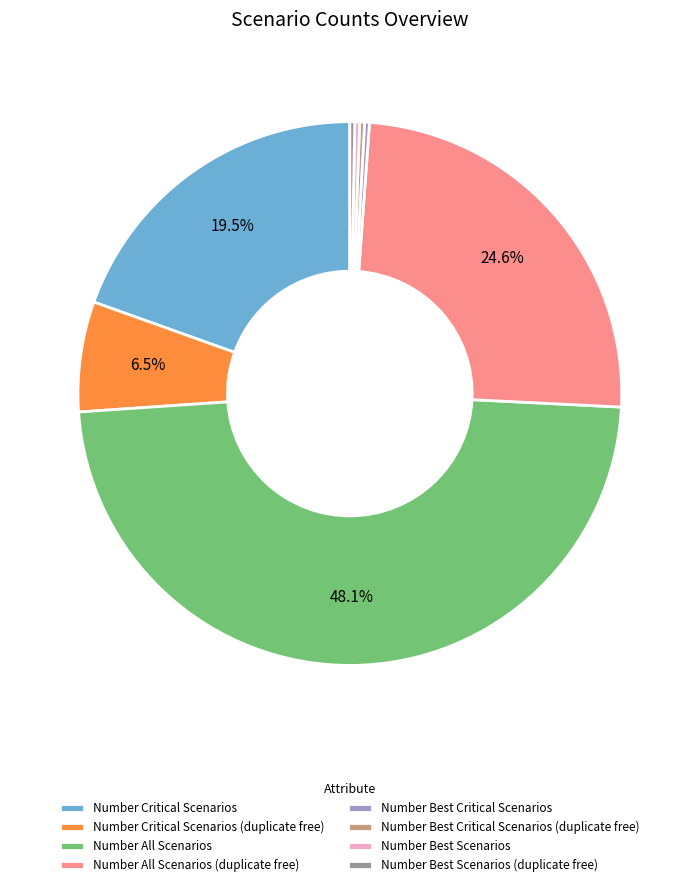

Combined, do Number All Scenarios (duplicate free) and Number Critical Scenarios account for over 50%?

No